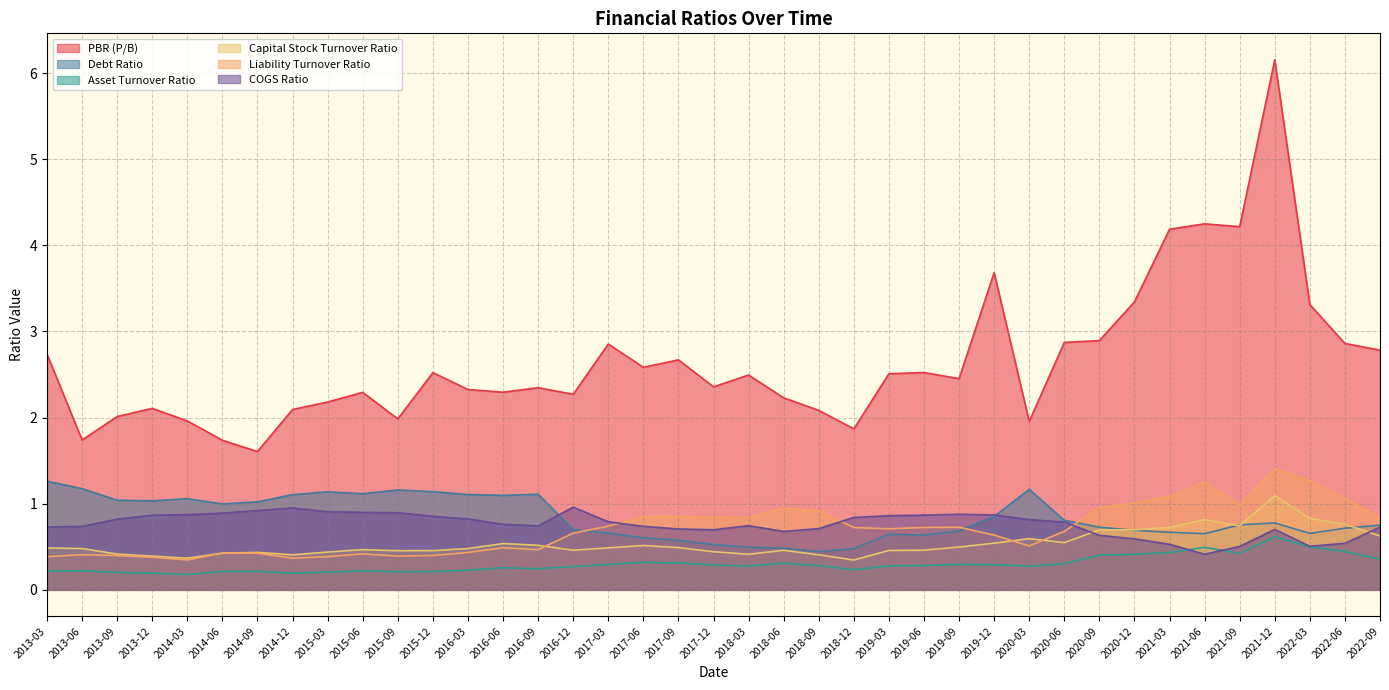

What is the value of the COGS Ratio point at the 9th from the left?

0.9